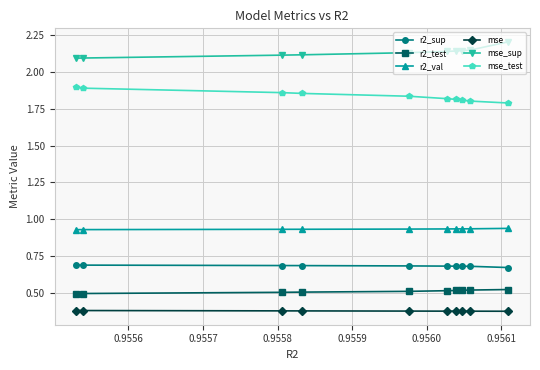

Rank the series by their maximum value, from lowest to highest.

mse, r2_test, r2_sup, r2_val, mse_test, mse_sup